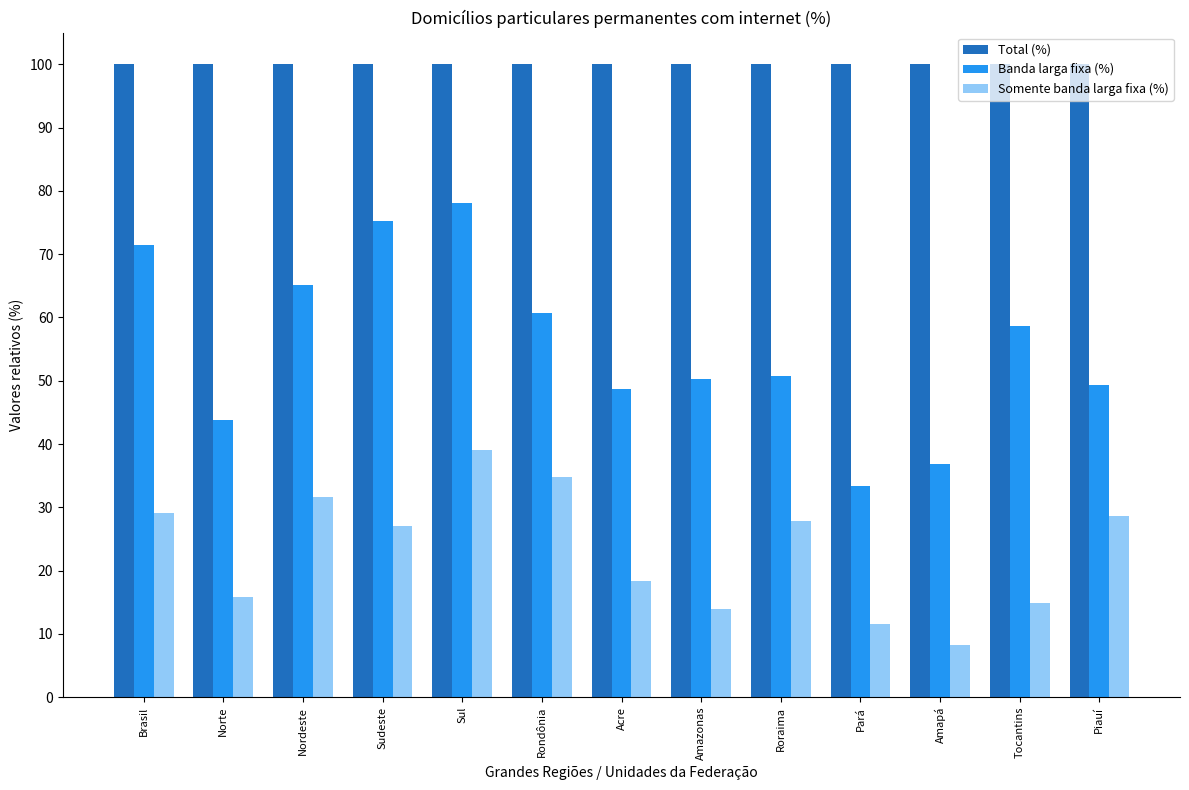

List the series in order of their peak value, lowest first.

Somente banda larga fixa (%), Banda larga fixa (%), Total (%)